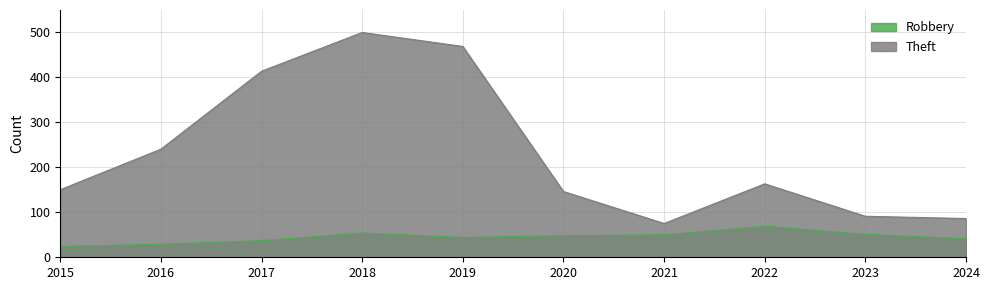

True or false: Theft has a value of 75 at 2021.

True